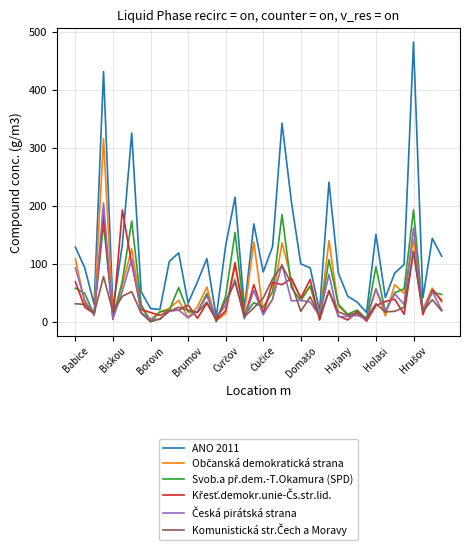

Is this an area chart (filled region under the line)?

No